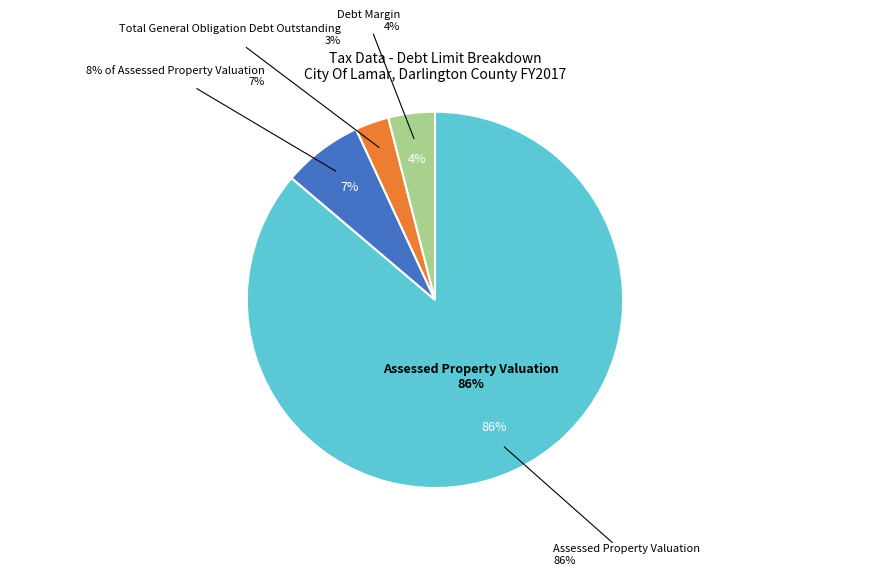

How many segments does this pie chart have?

4